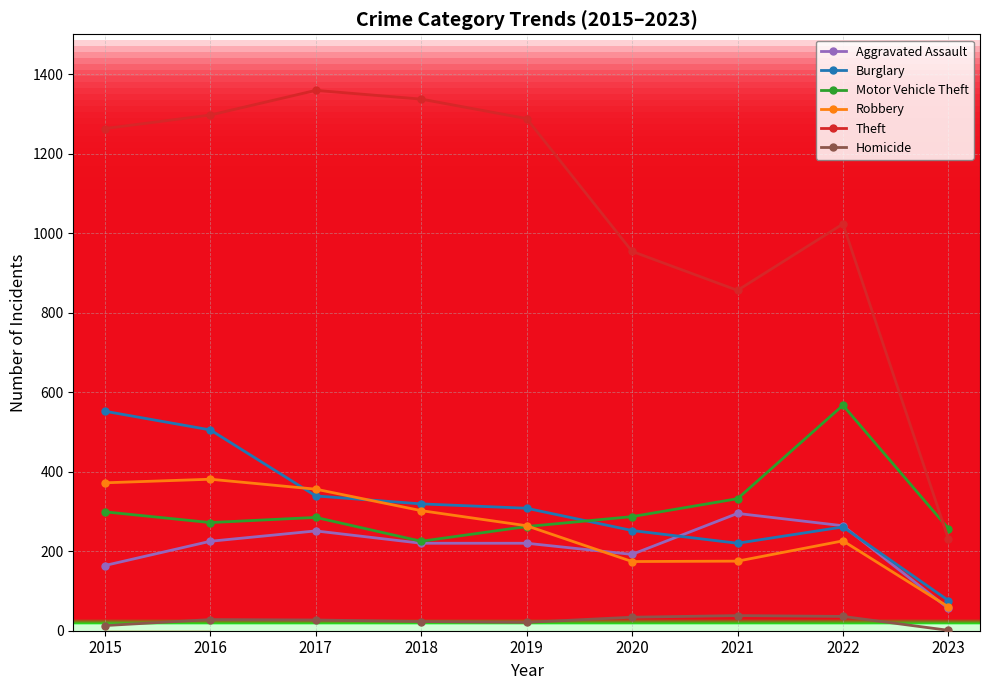

Is the value of Burglary at 2018 greater than the value of Motor Vehicle Theft at 2022?

No